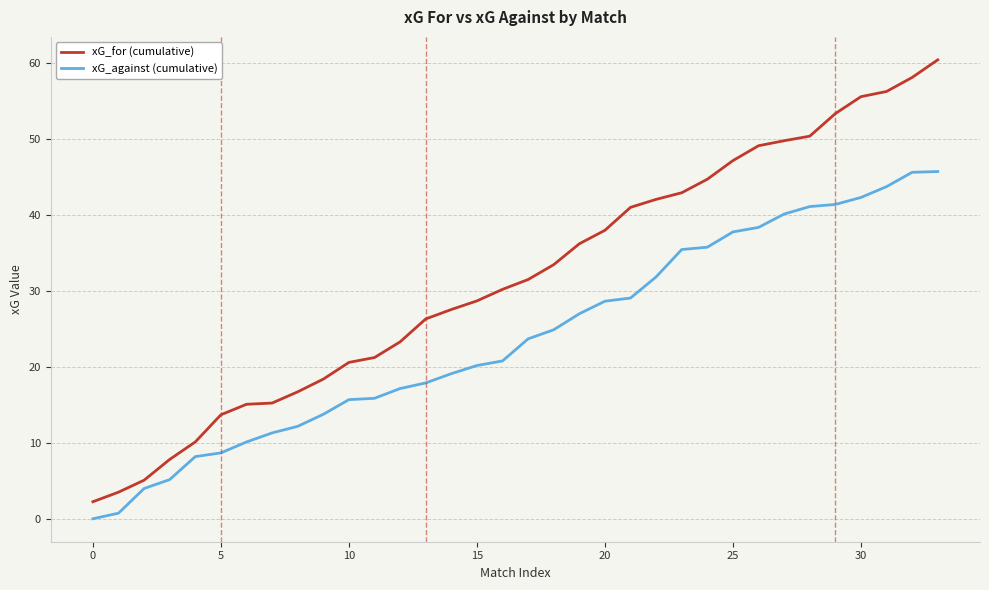

Rank the series by their average value, from lowest to highest.

xG_against (cumulative), xG_for (cumulative)